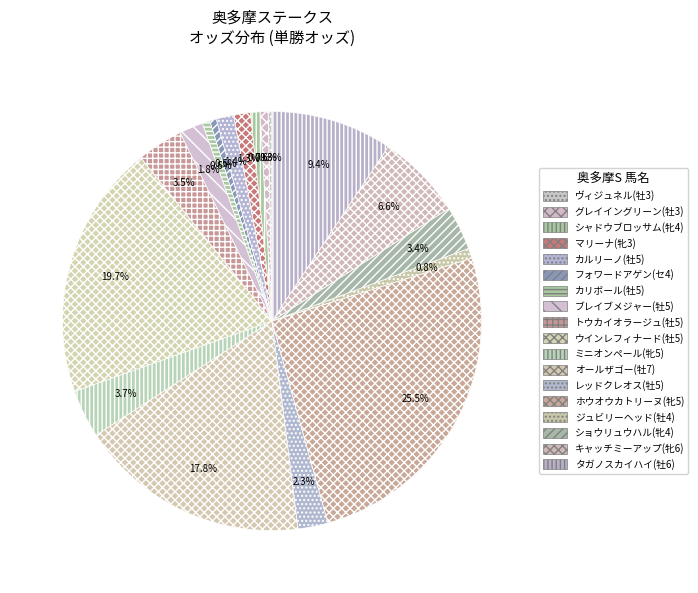

Between ホウオウカトリーヌ(牝5) and グレイイングリーン(牡3), which is larger?

ホウオウカトリーヌ(牝5)